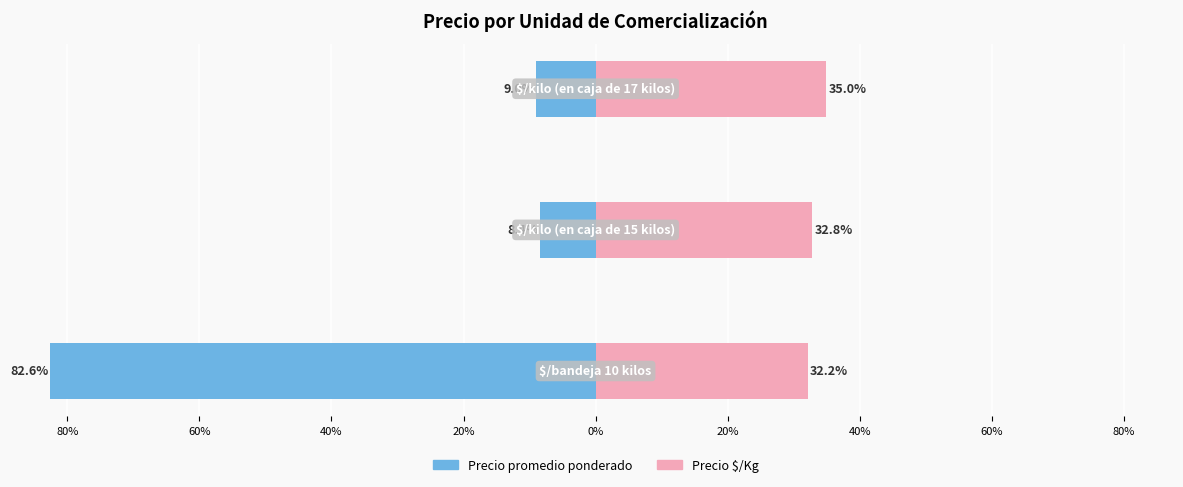

What is the highest value of the Precio $/Kg series?

35.0